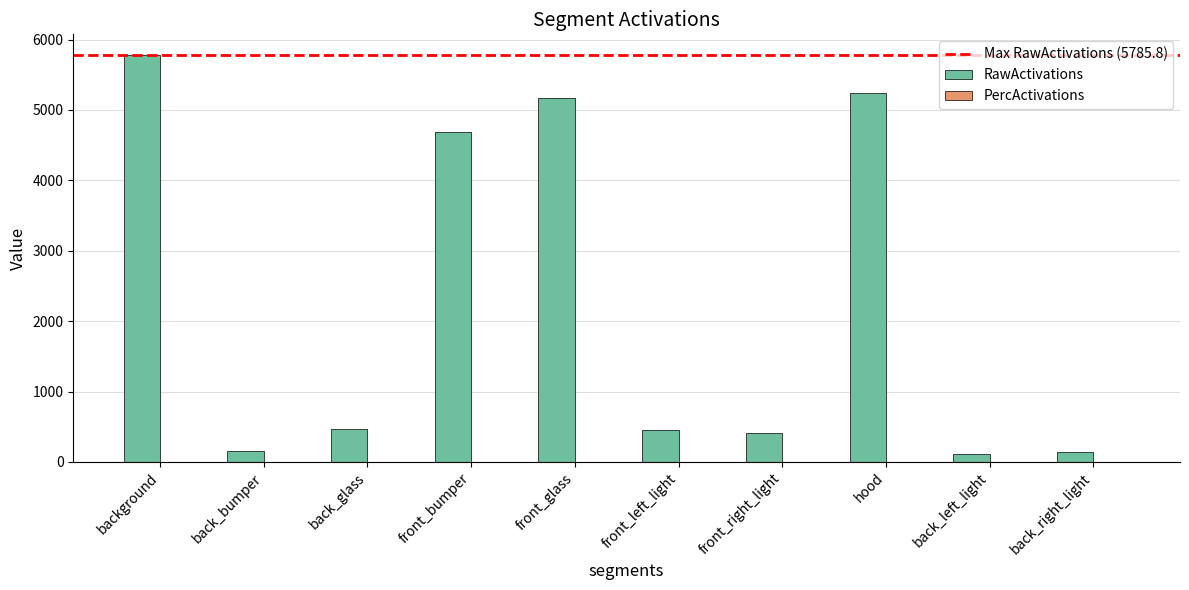

What is the difference between the RawActivations values at front_bumper and hood?

555.6